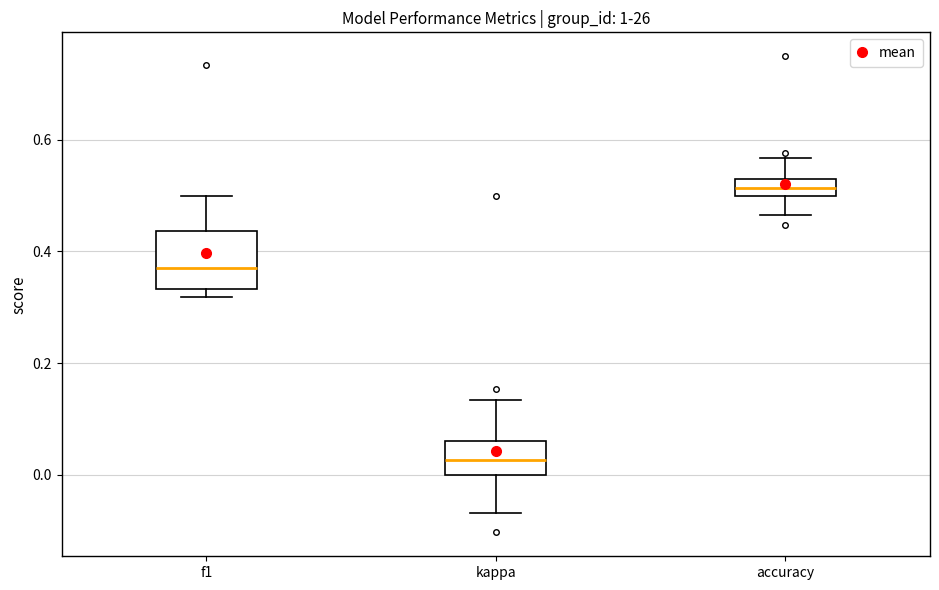

Where does the median line of the box for kappa sit on the y-axis? The values are not printed on the chart, so give them approximately, as read against the axis.

0.02